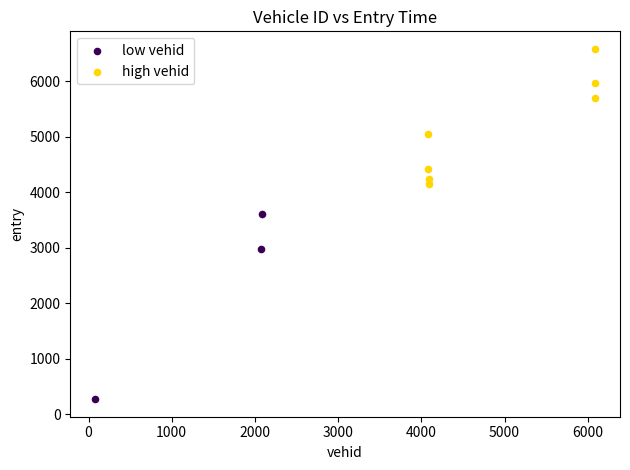

Which series reaches the maximum Y coordinate?

high vehid